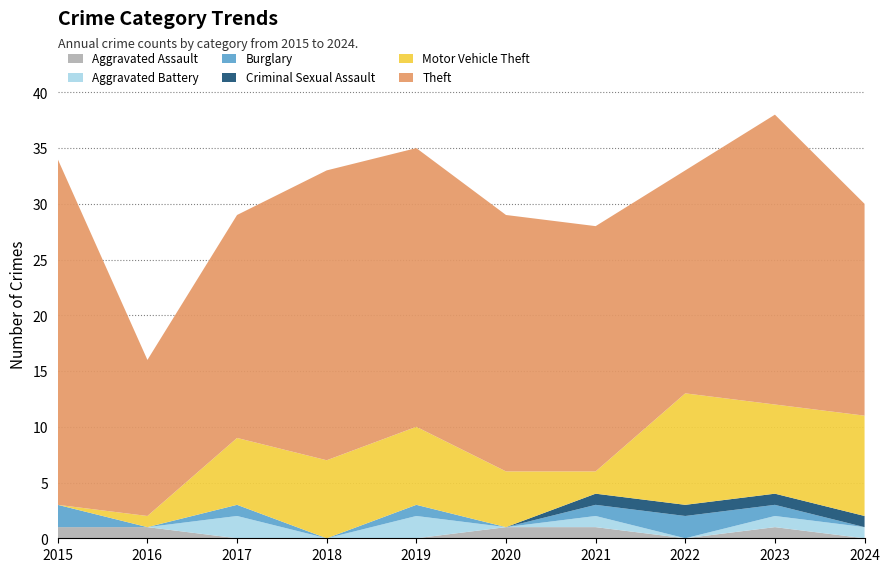

Reading left to right, what are all the values shown in this chart?

Aggravated Assault: 2015=1	2016=1	2017=0	2018=0	2019=0	2020=1	2021=1	2022=0	2023=1	2024=0
Aggravated Battery: 2015=0	2016=0	2017=2	2018=0	2019=2	2020=0	2021=1	2022=0	2023=1	2024=1
Burglary: 2015=2	2016=0	2017=1	2018=0	2019=1	2020=0	2021=1	2022=2	2023=1	2024=0
Criminal Sexual Assault: 2015=0	2016=0	2017=0	2018=0	2019=0	2020=0	2021=1	2022=1	2023=1	2024=1
Motor Vehicle Theft: 2015=0	2016=1	2017=6	2018=7	2019=7	2020=5	2021=2	2022=10	2023=8	2024=9
Theft: 2015=31	2016=14	2017=20	2018=26	2019=25	2020=23	2021=22	2022=20	2023=26	2024=19